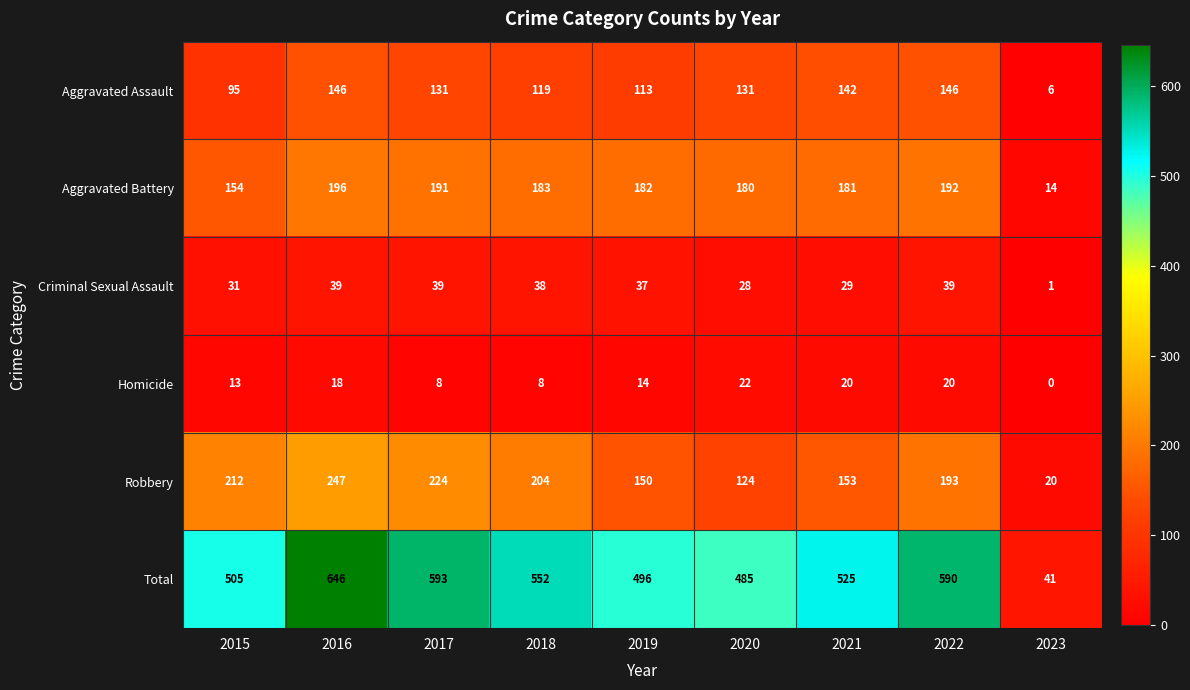

At which category is the sum across all series the highest?

2016